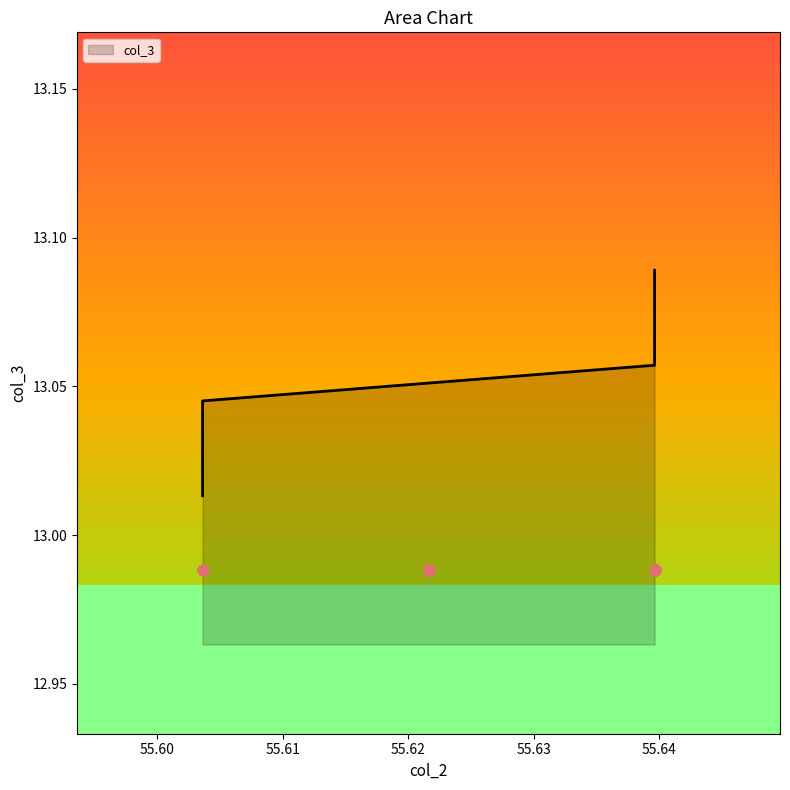

Approximately how many times larger is the value at 55.62162162162162 compared to 55.63963963963964?

1.0